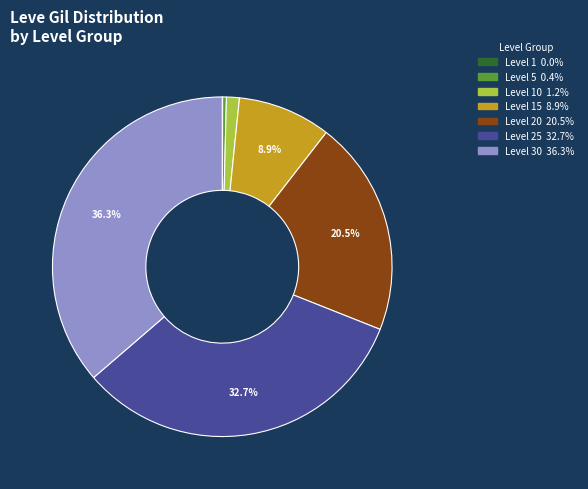

Is there any slice that represents more than half of the pie?

No